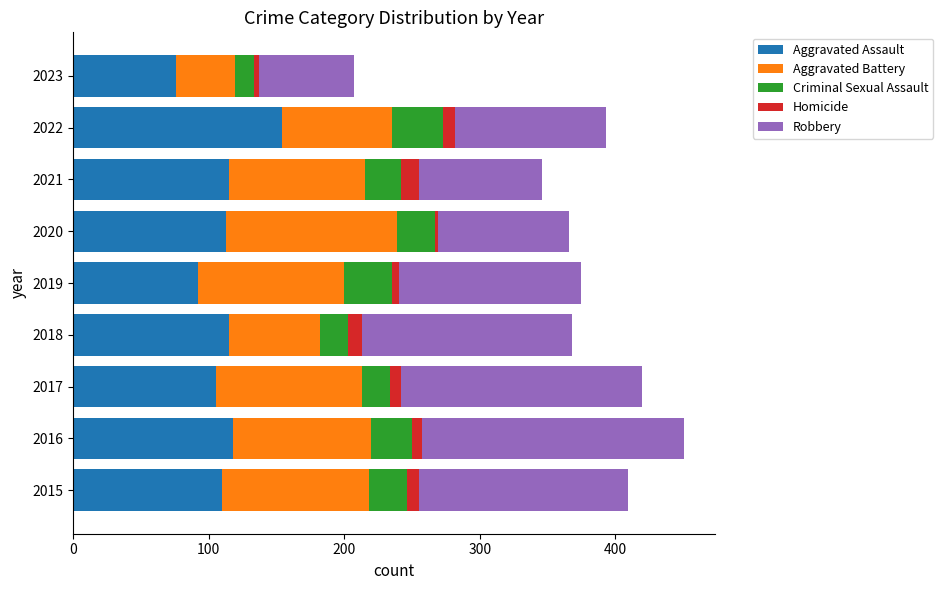

At which category is the sum across all series the highest?

2016